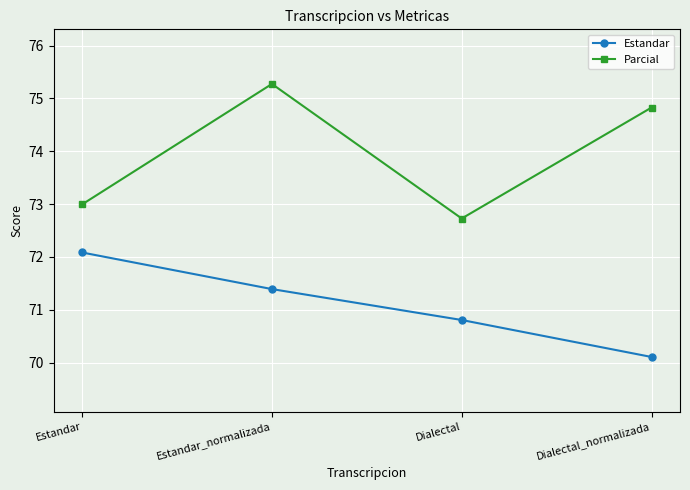

Read the Estandar value at Dialectal.

70.8